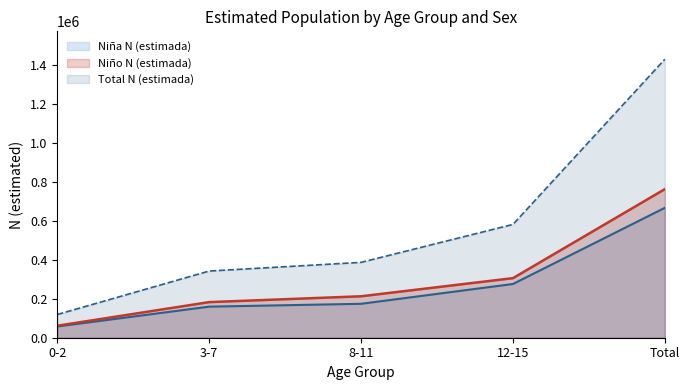

Reading left to right, extract all data points from this chart.

Niña N (estimada): 0-2=57511	3-7=159299	8-11=173888	12-15=275458	Total=666155
Niño N (estimada): 0-2=61444	3-7=182554	8-11=212490	12-15=305483	Total=761972
Total N (estimada): 0-2=118955	3-7=341853	8-11=386378	12-15=580940	Total=1428127